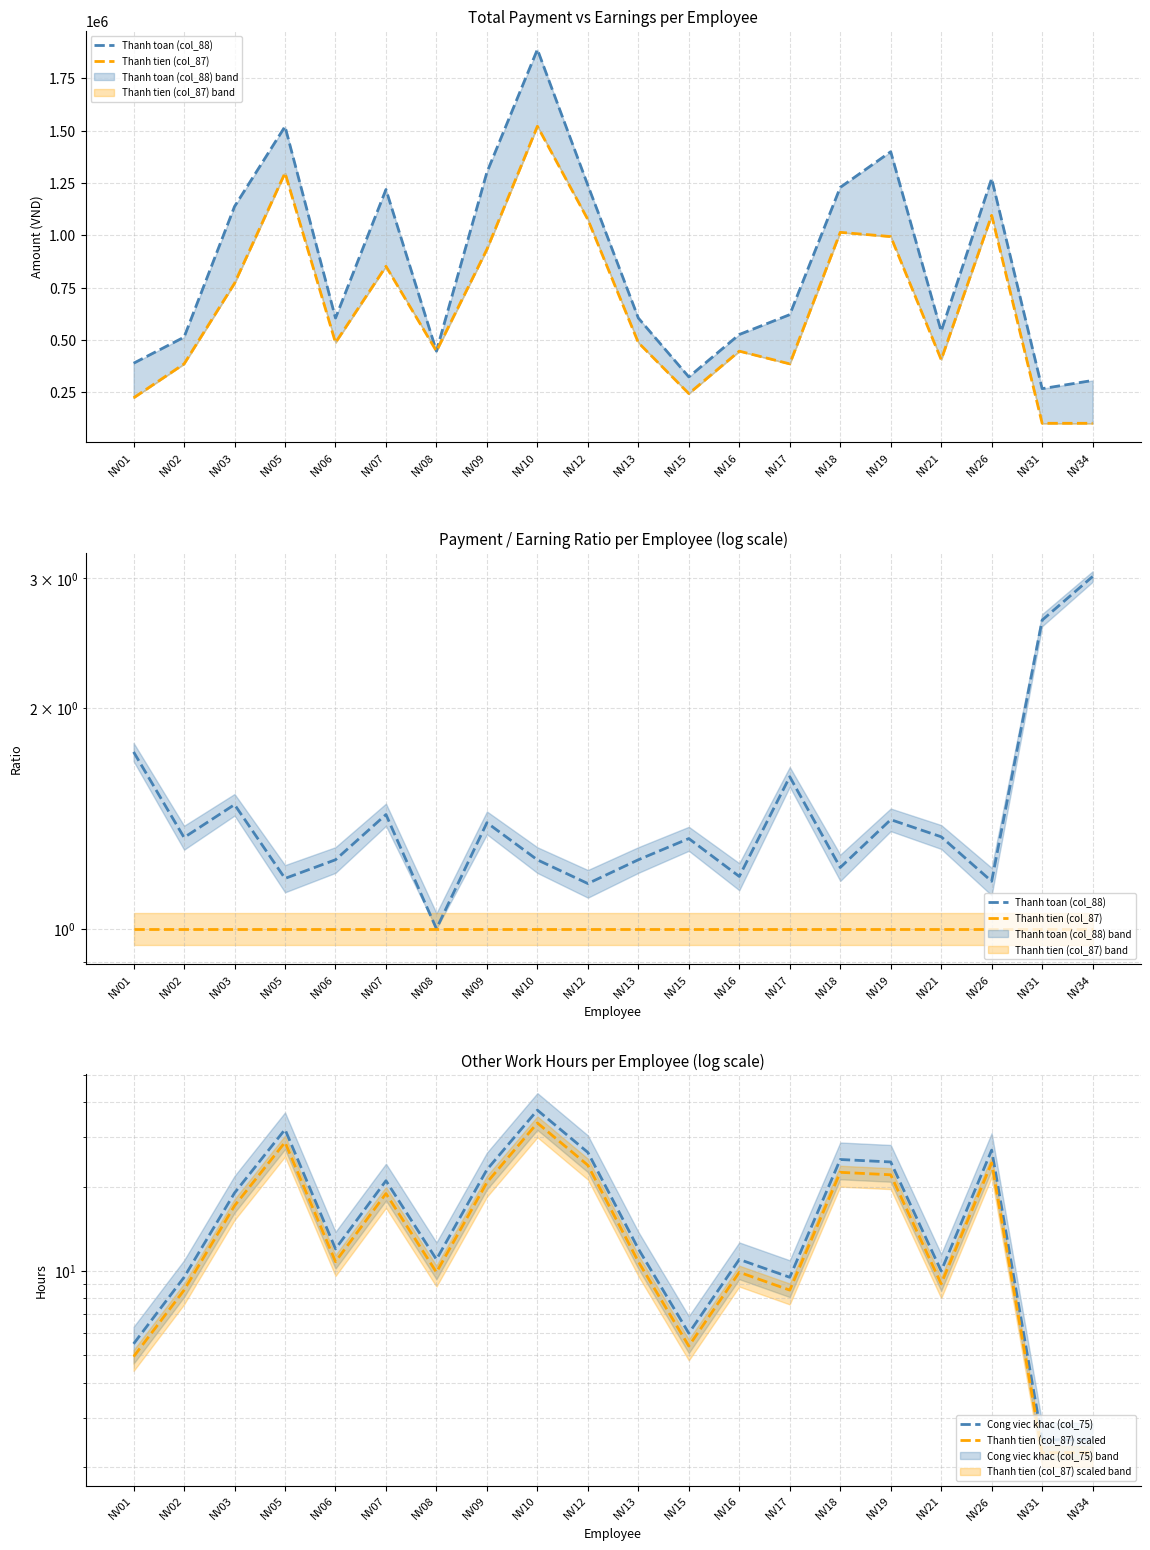

In Thanh tien (col_87) scaled, how many points are lower than both neighbors (excluding endpoints)?

5